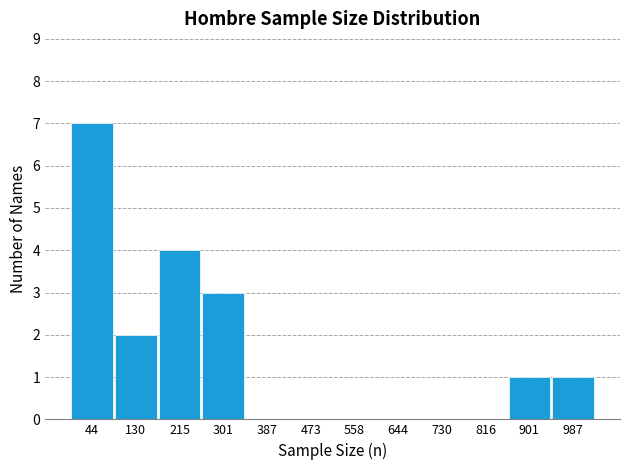

What is the height of the bar covering 260 to 340 on the x-axis? Neither the bar edges nor the heights are printed on the chart, so give them approximately, as read against the axes.

3